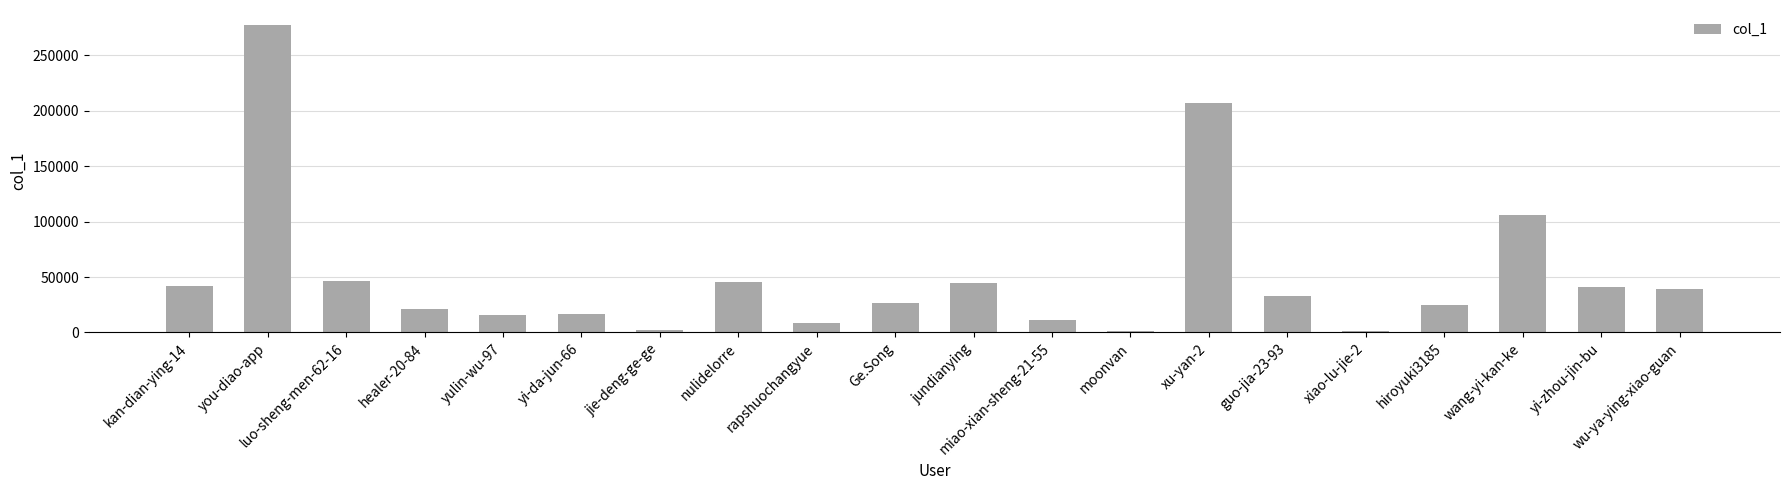

True or false: the data shows 15361 at yi-zhou-jin-bu.

False